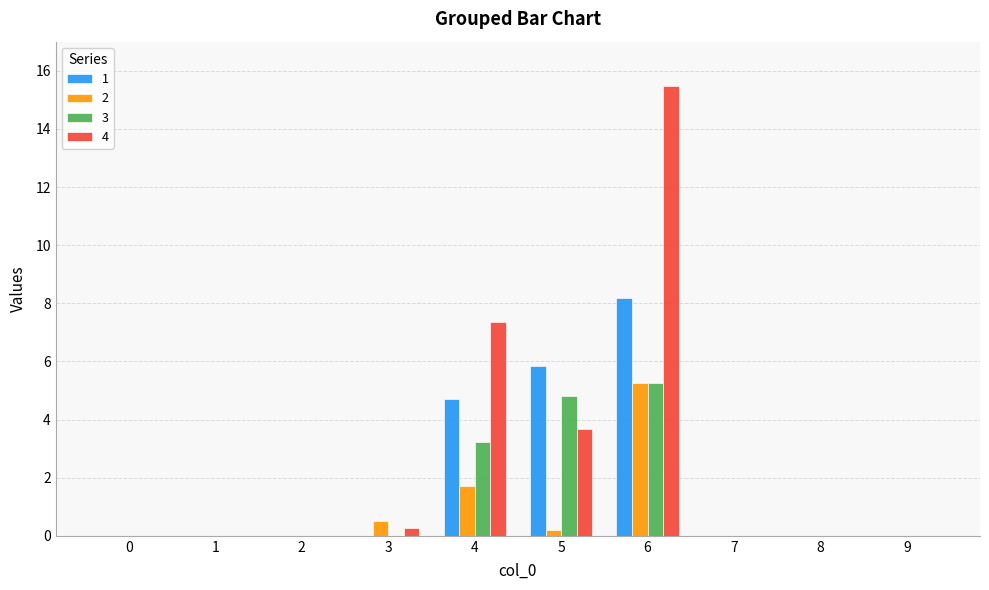

At which category is the sum across all series the highest?

6